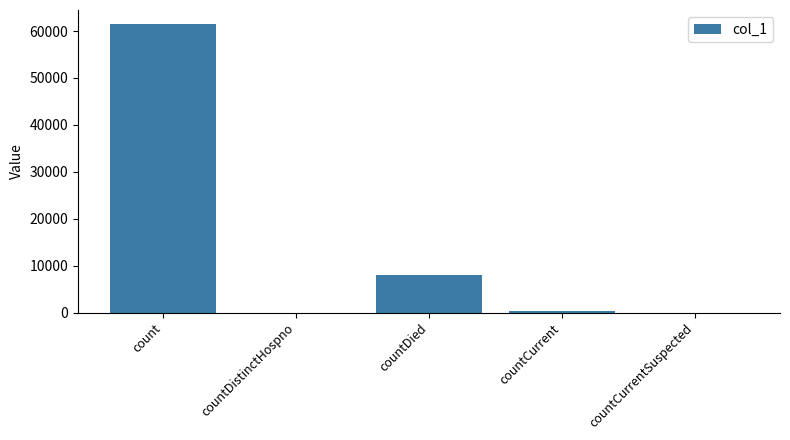

Between count and countDistinctHospno, which is larger?

count